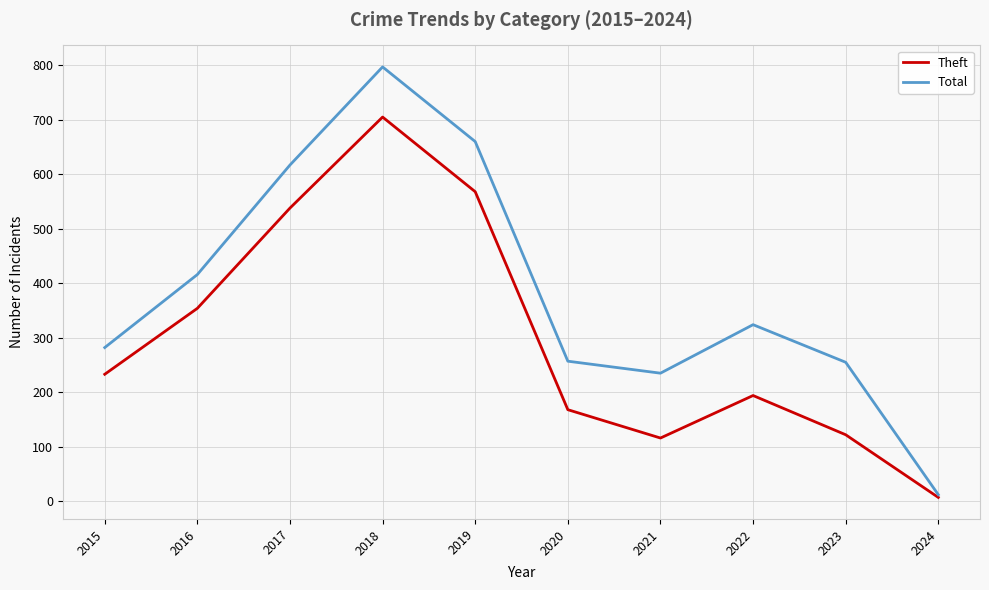

What are all the series names shown in the legend?

Theft, Total